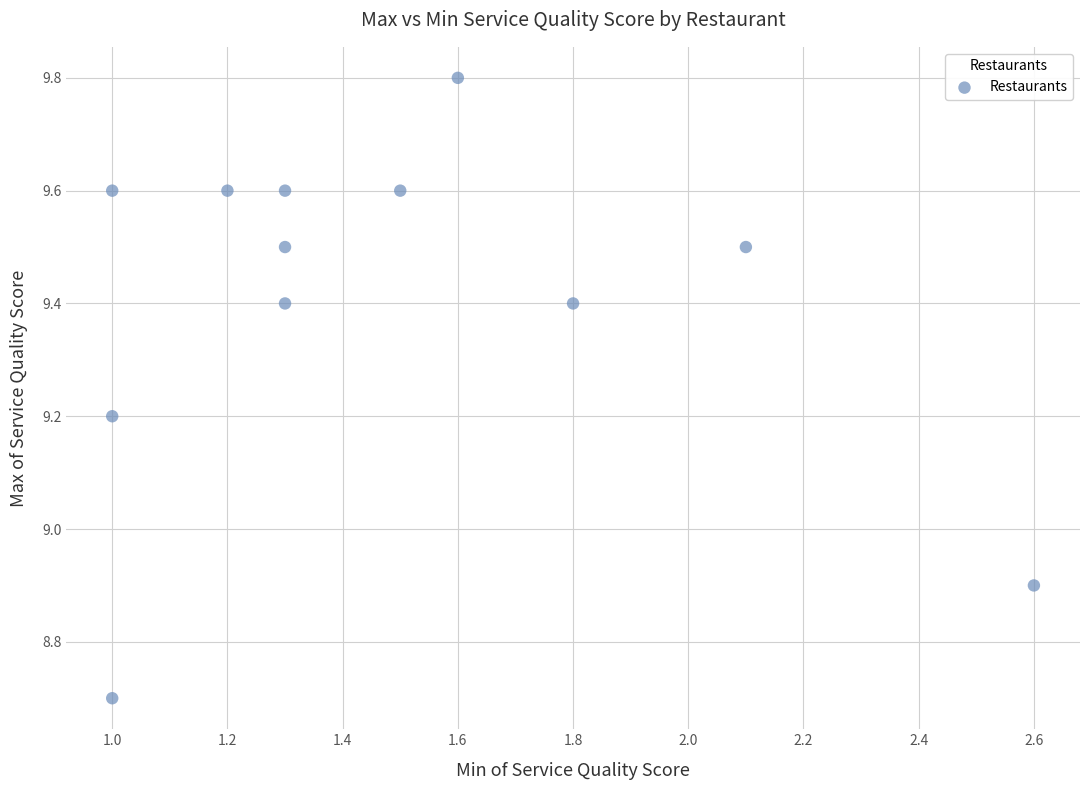

What Y value in the scatter plot is closest to 9?

8.9